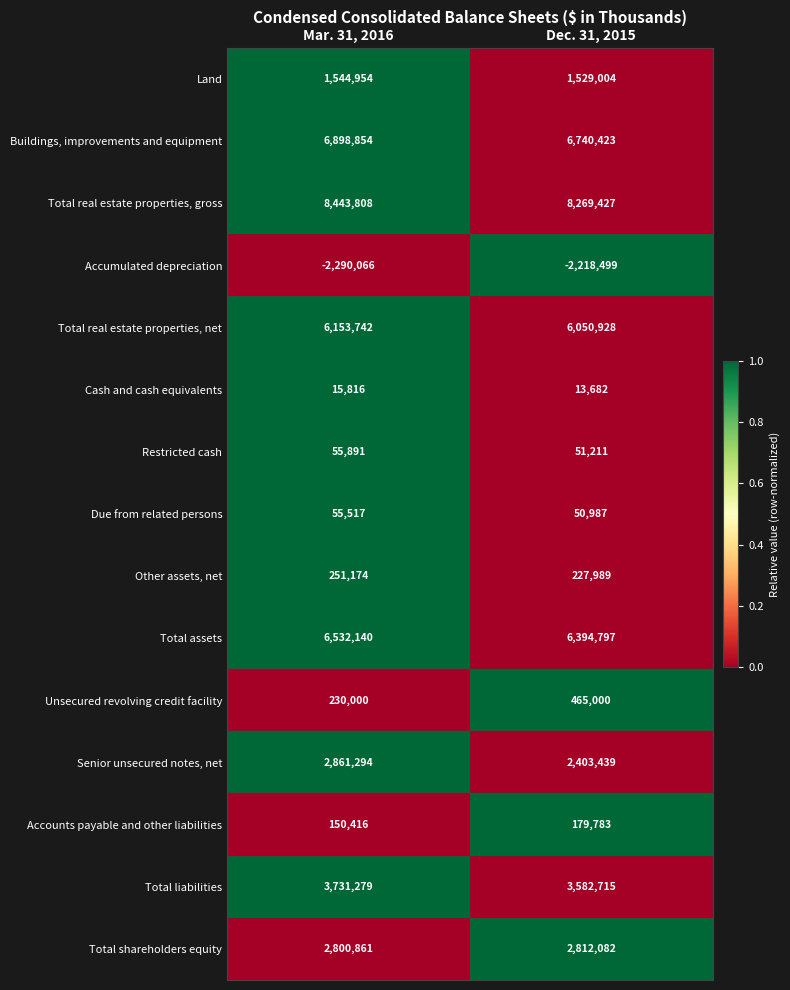

At which category does the chart reach its peak across all series?

Mar. 31, 2016